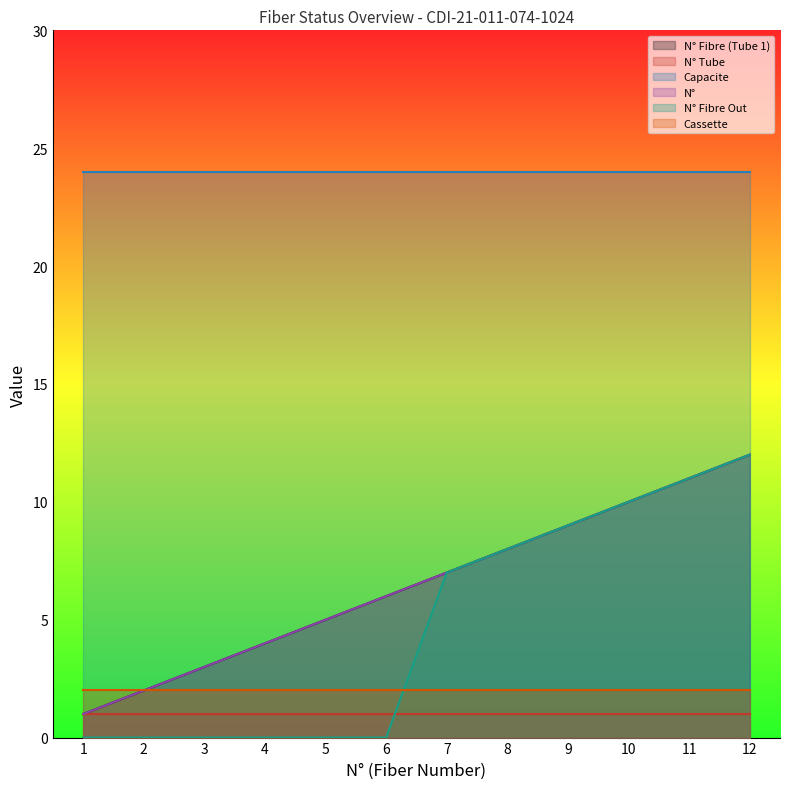

What is the value of the N° point at the 7th from the left?

7